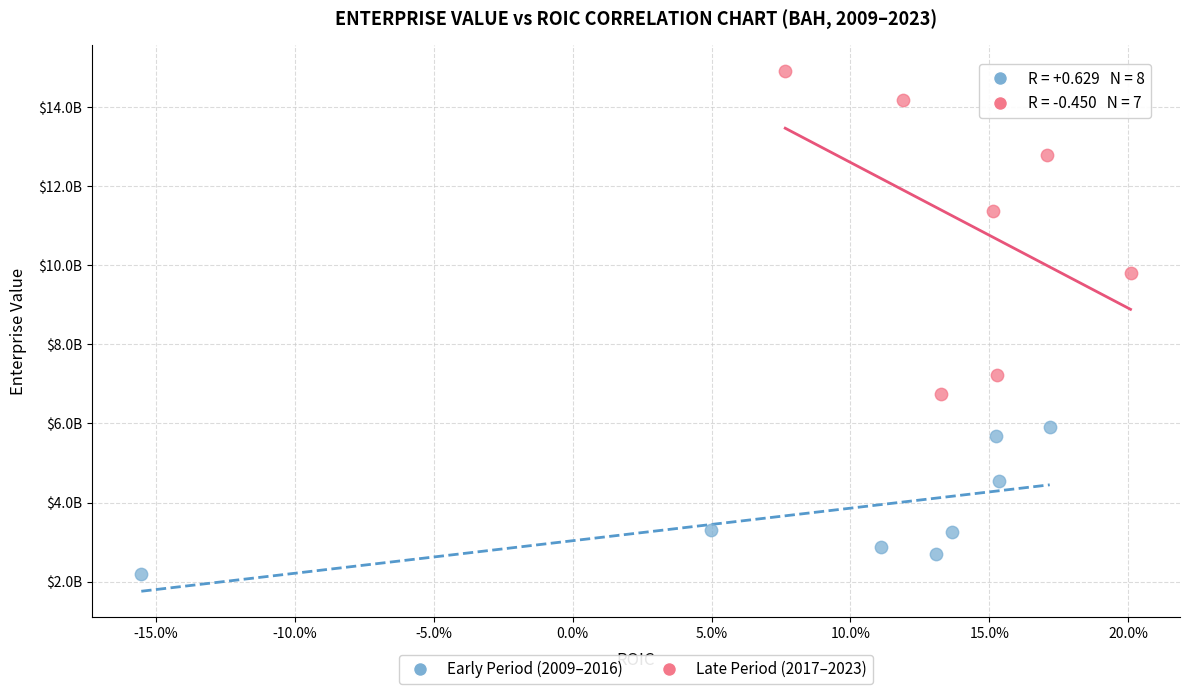

What are all the series names shown in the legend?

Early Period (2009–2016), Late Period (2017–2023)